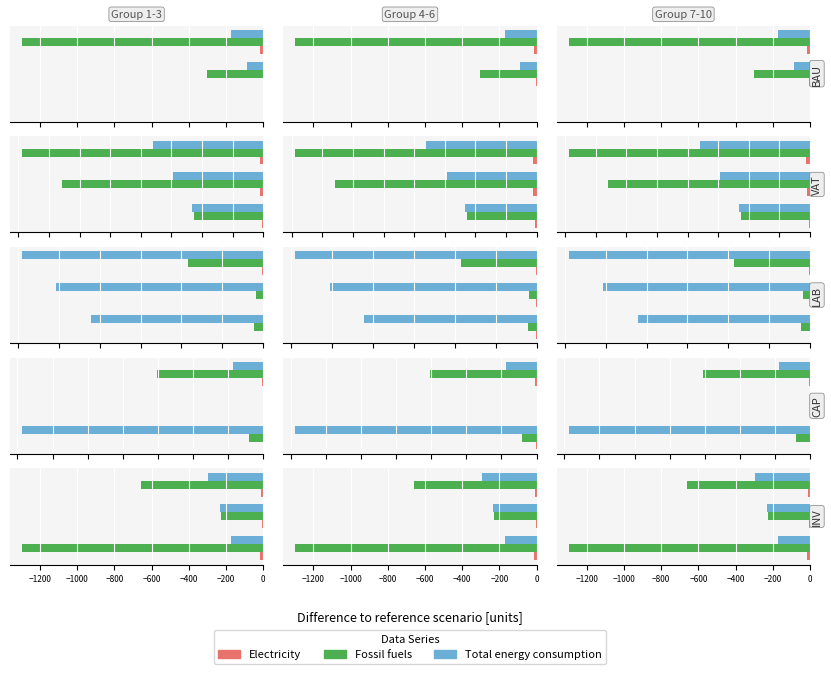

What is the value of the Electricity bar at the 3rd from the left?

-10.8